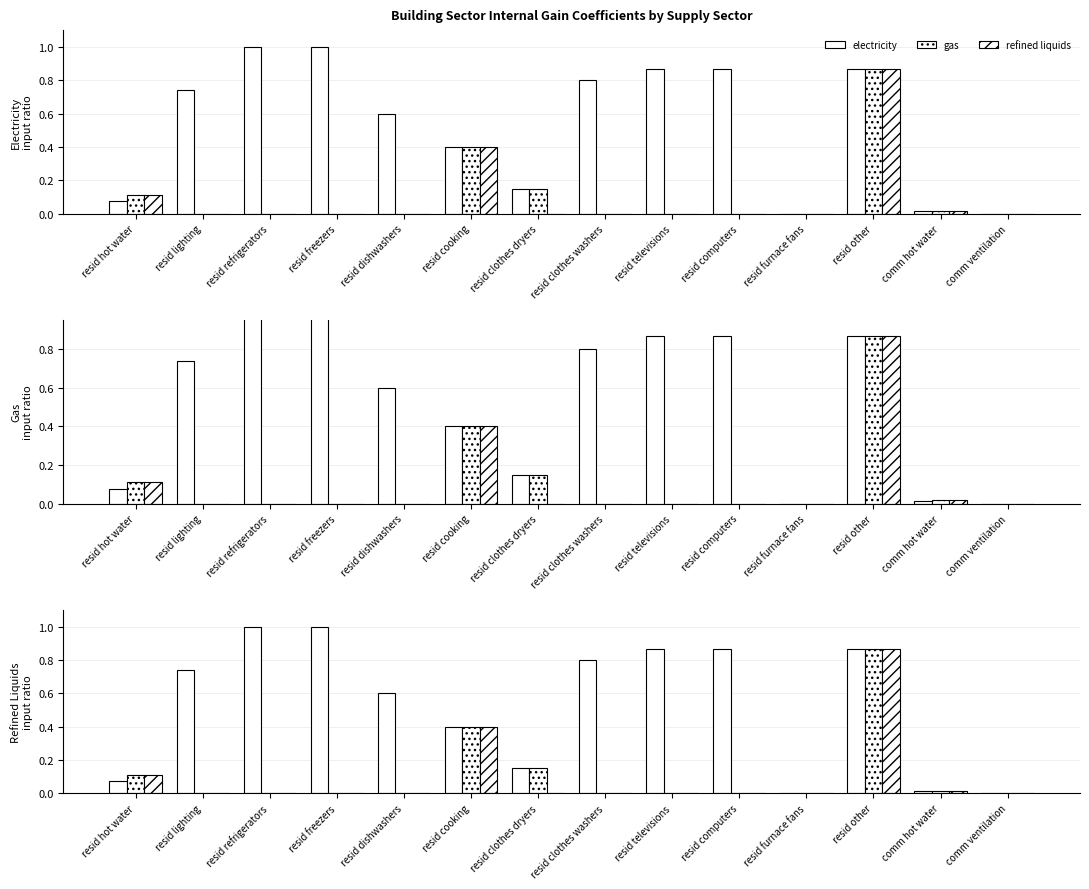

The value of electricity at resid dishwashers is 0.9. True or false?

False